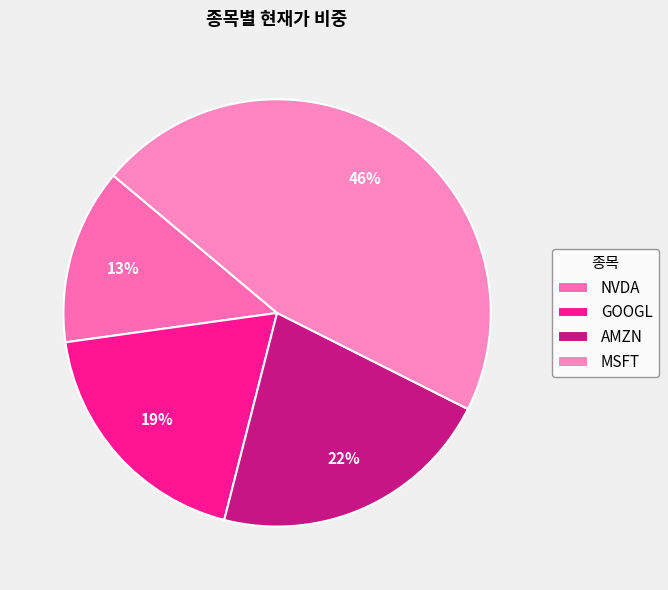

Rank the categories by value from lowest to highest.

NVDA, GOOGL, AMZN, MSFT